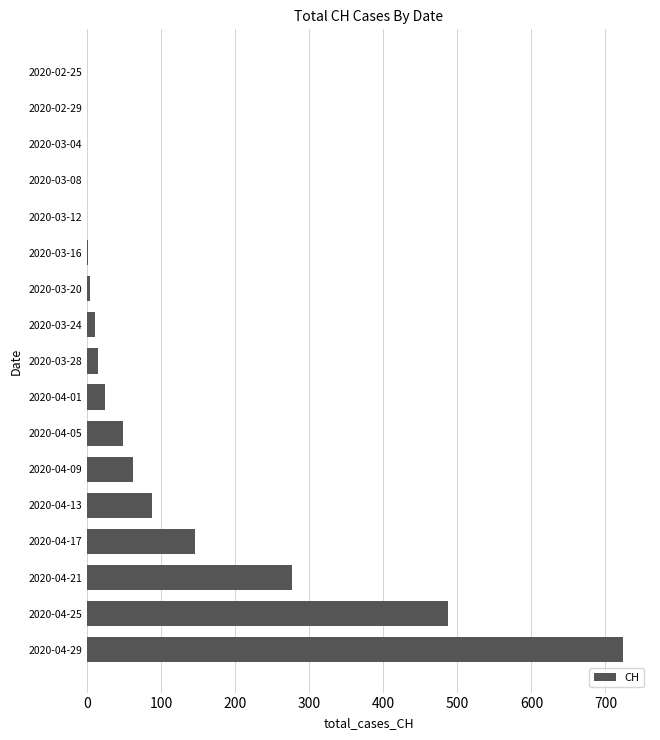

How many data points does each series have?

17